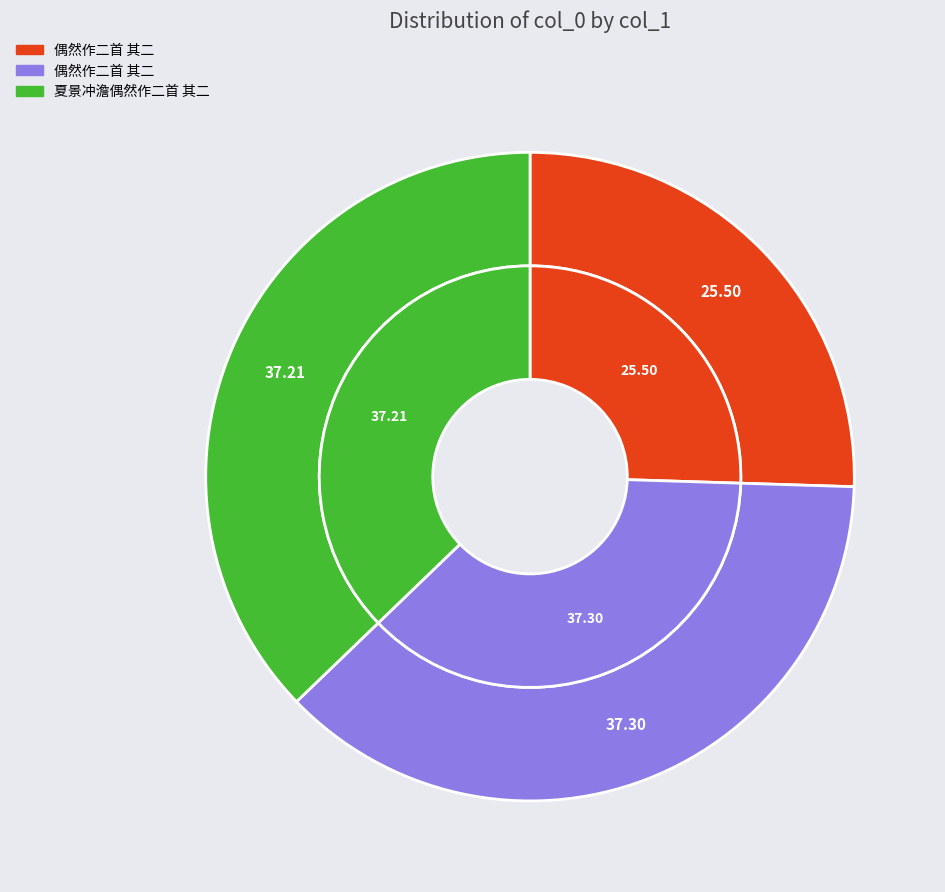

To the nearest percent, what is the difference between the 夏景冲澹偶然作二首 其二 and 偶然作二首 其二 (793621) slice percentages?

12%